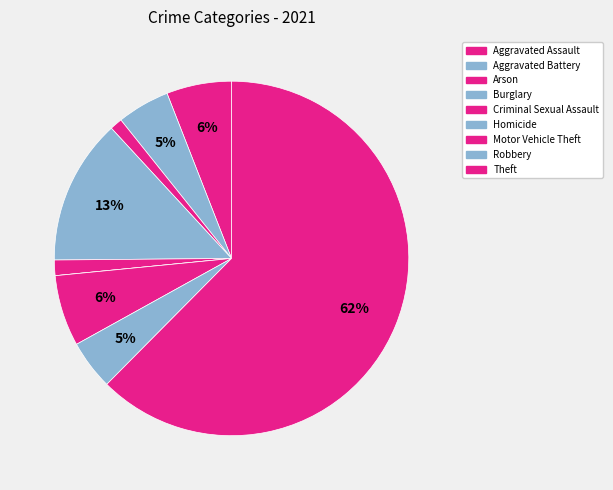

How many slices are in this pie chart?

9